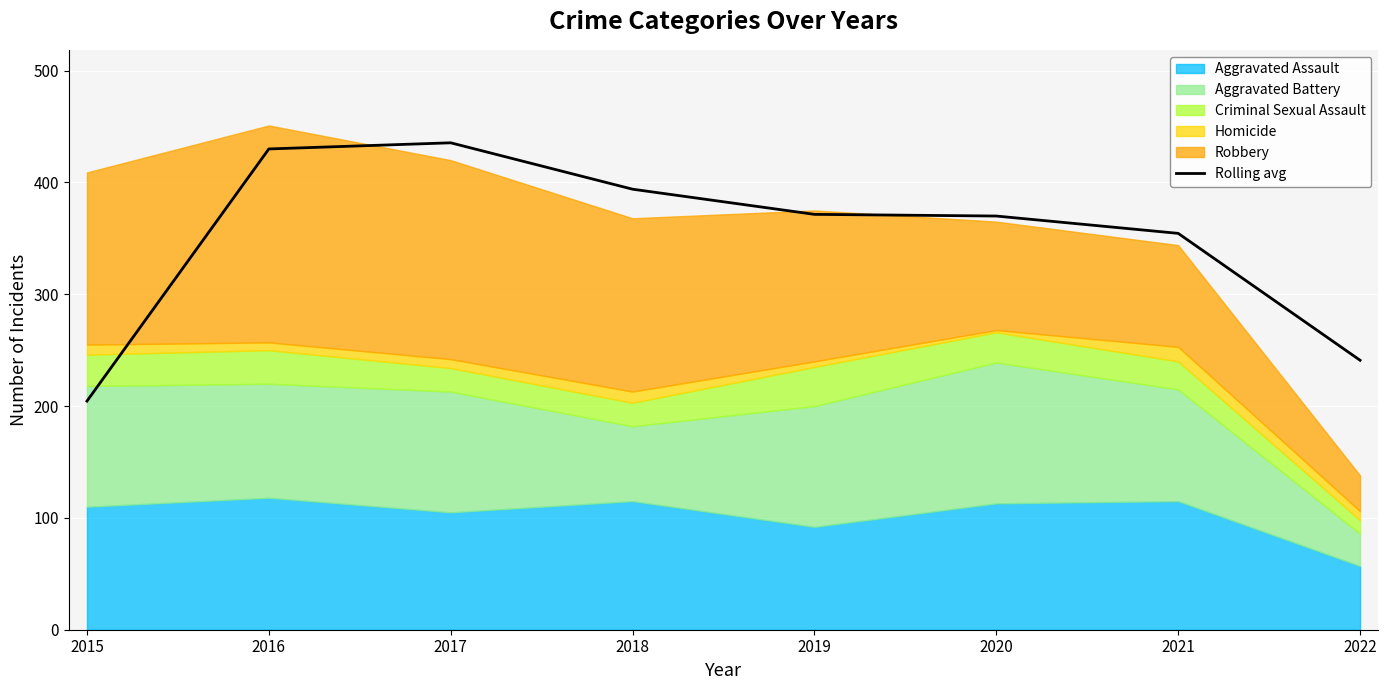

What is the greatest value displayed?

435.5